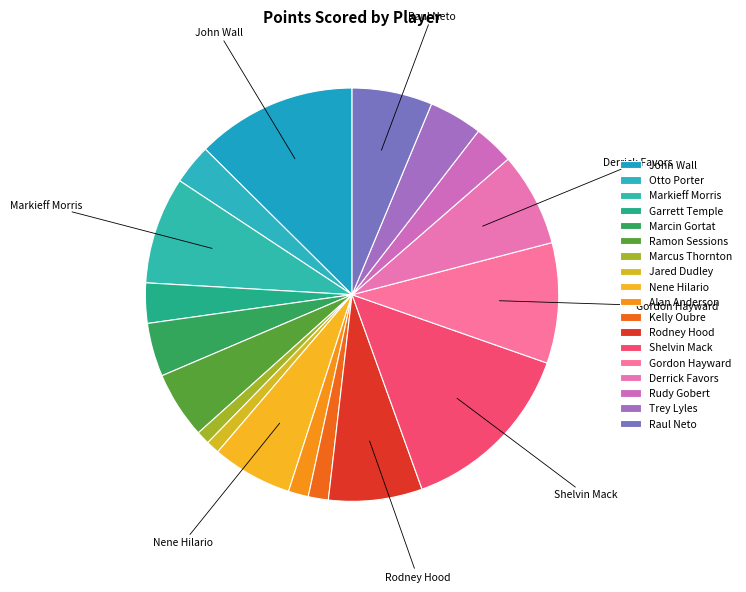

Which category has the smallest portion of the pie?

Marcus Thornton